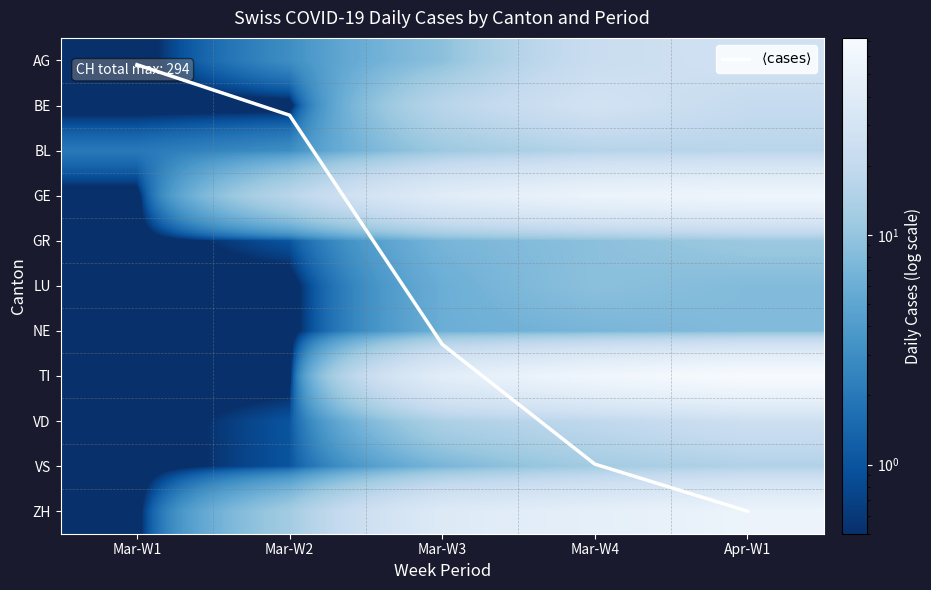

What is the maximum value shown in the chart?

72.0